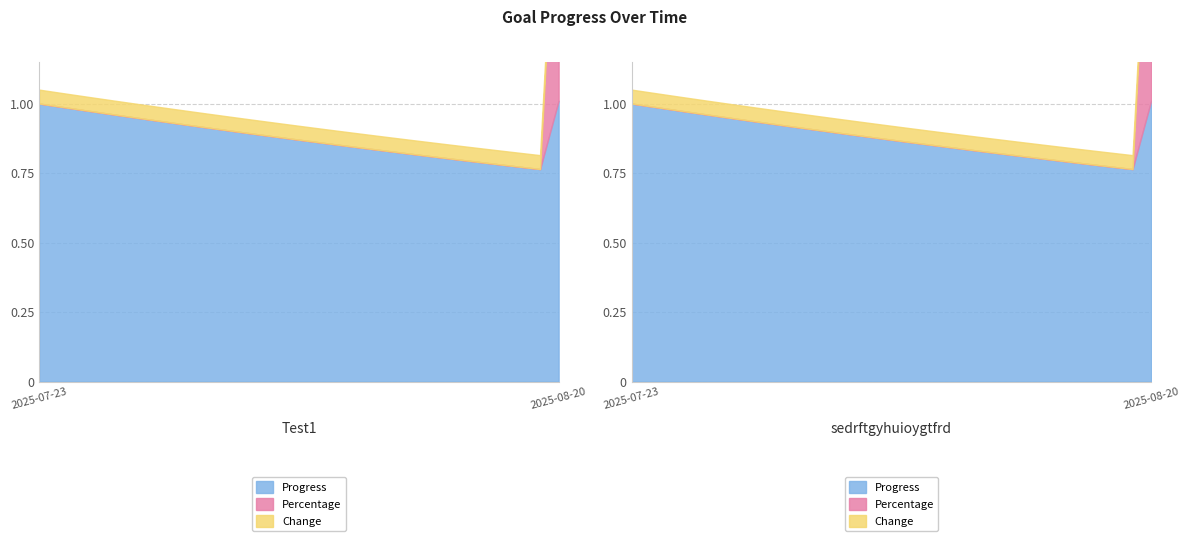

At how many categories does at least one series exceed 39?

1